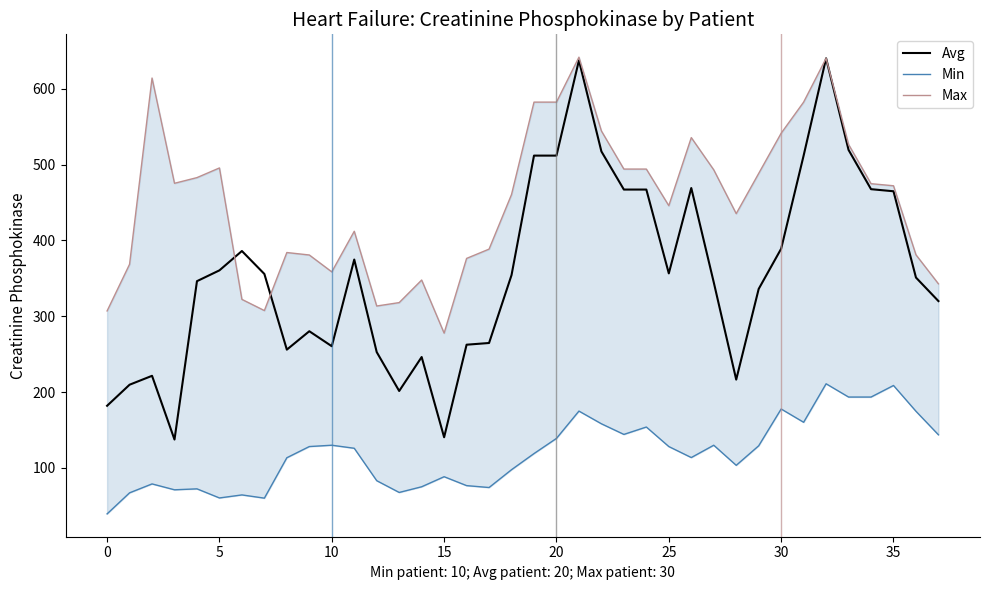

True or false: Min has more than 2 points higher than both neighbors.

True